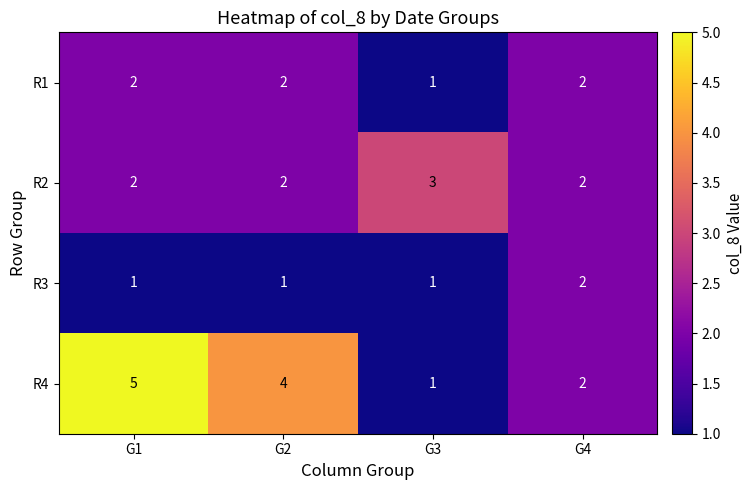

List the series in order of their overall mean, lowest first.

R3, R1, R2, R4